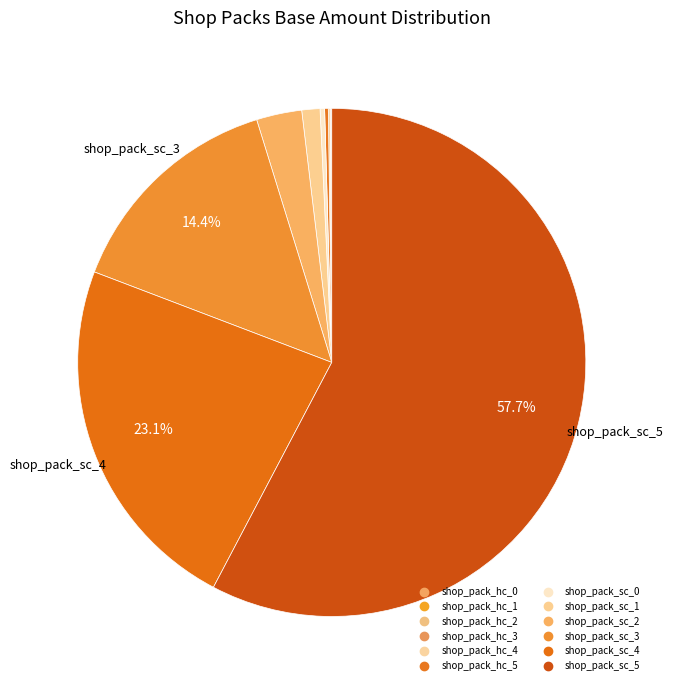

How many segments does this pie chart have?

12